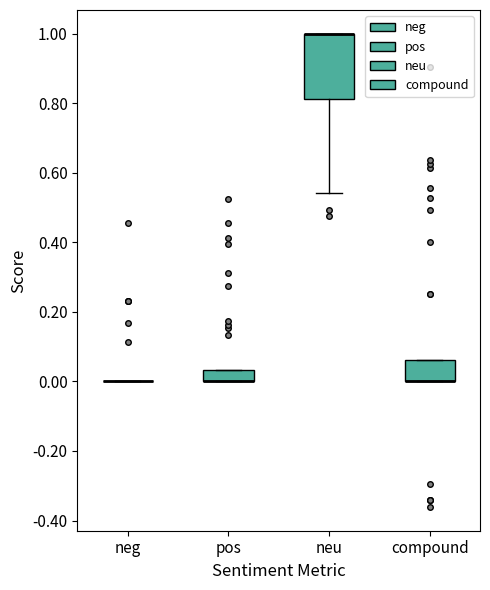

Where is the lower edge of the box for neu on the y-axis? The values are not printed on the chart, so give them approximately, as read against the axis.

0.82